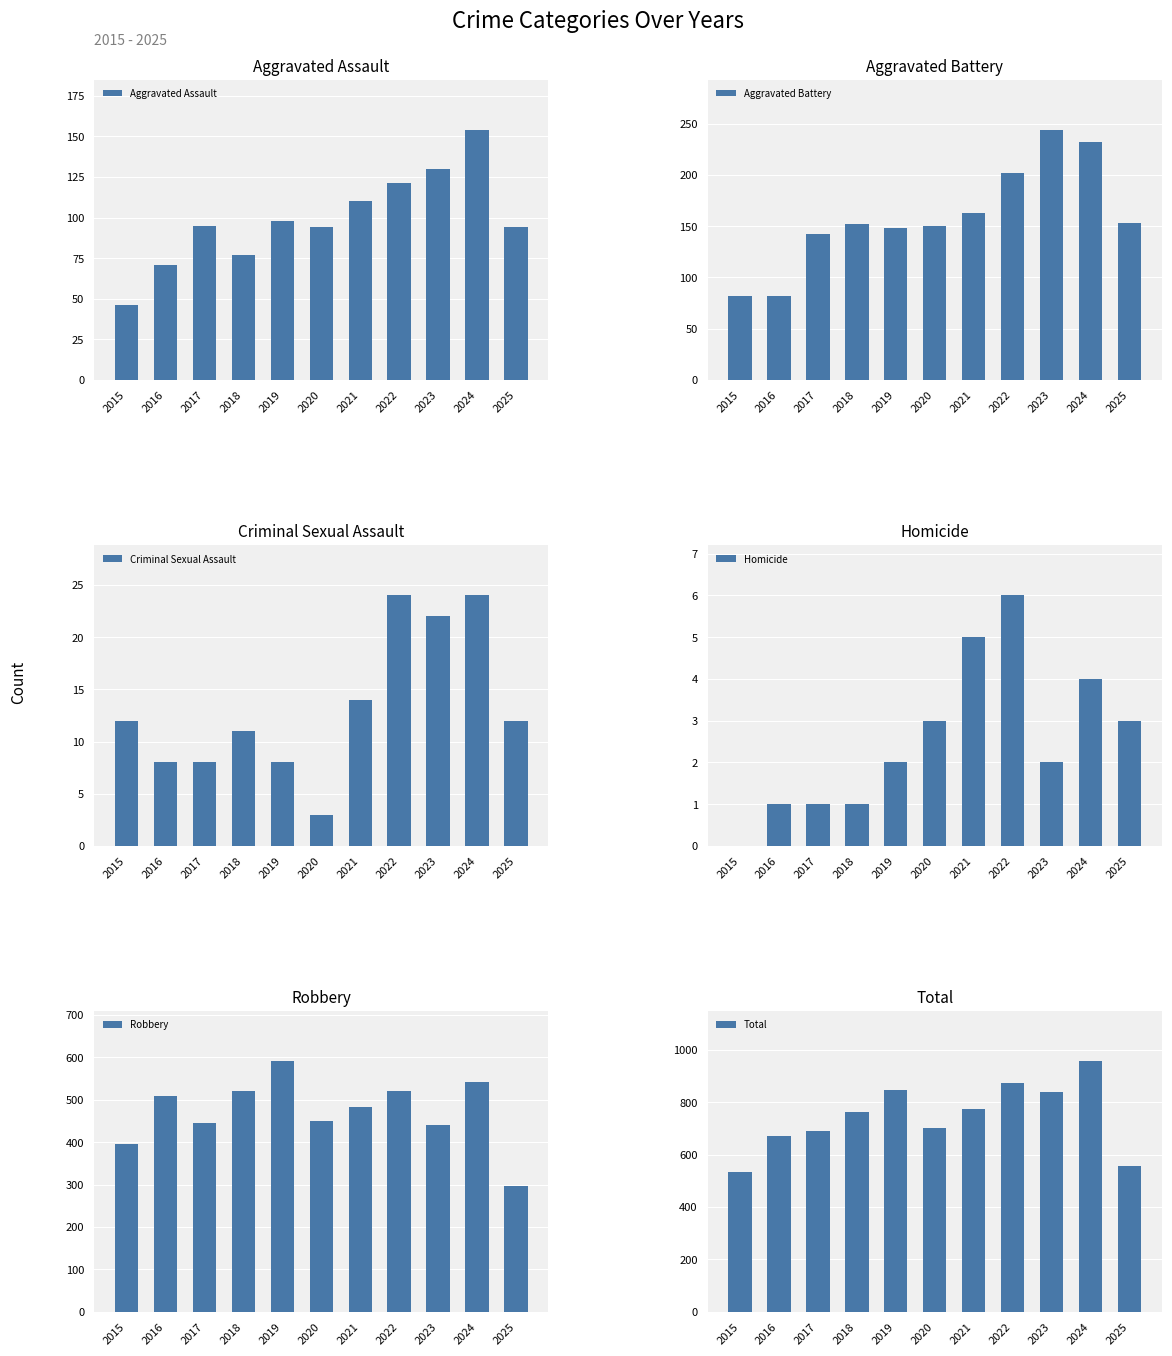

At which category is the sum across all series the highest?

2024